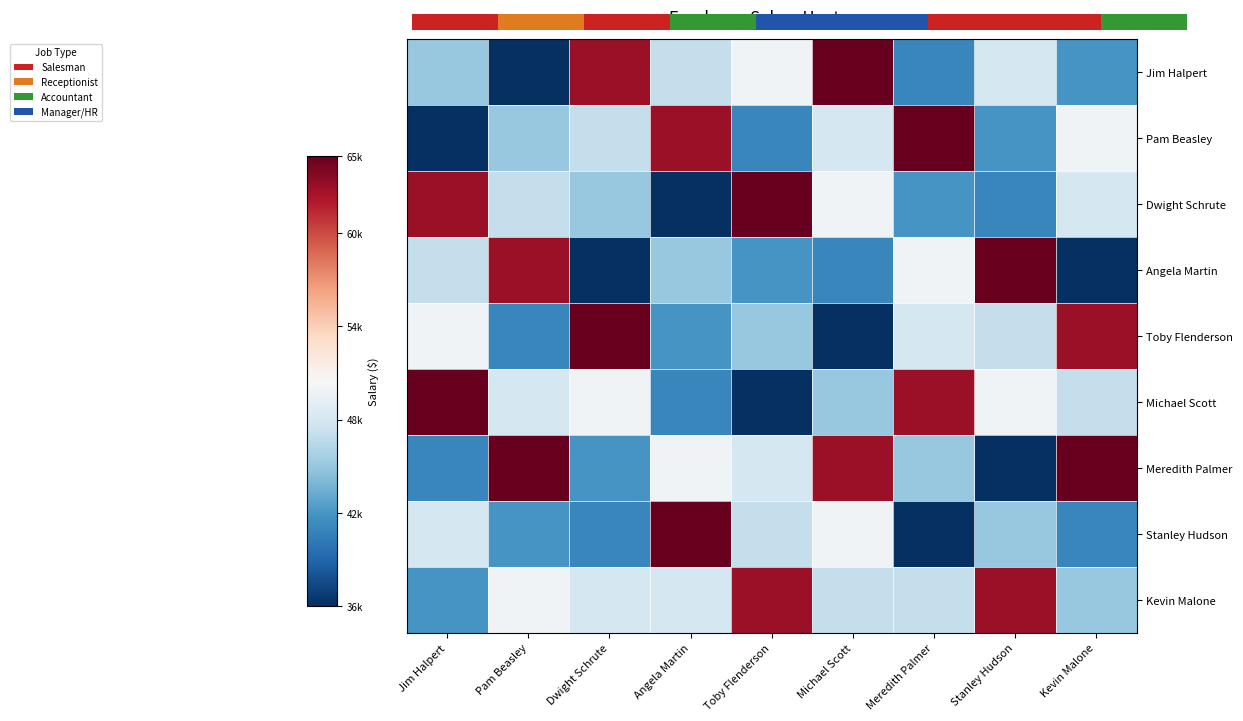

Which category has the lowest value across all series?

Pam Beasley